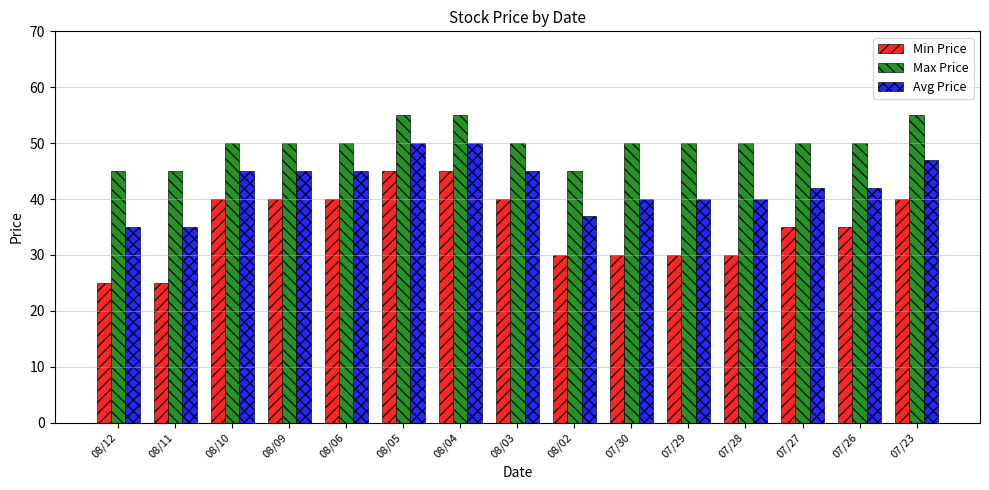

What are all the series names shown in the legend?

Min Price, Max Price, Avg Price